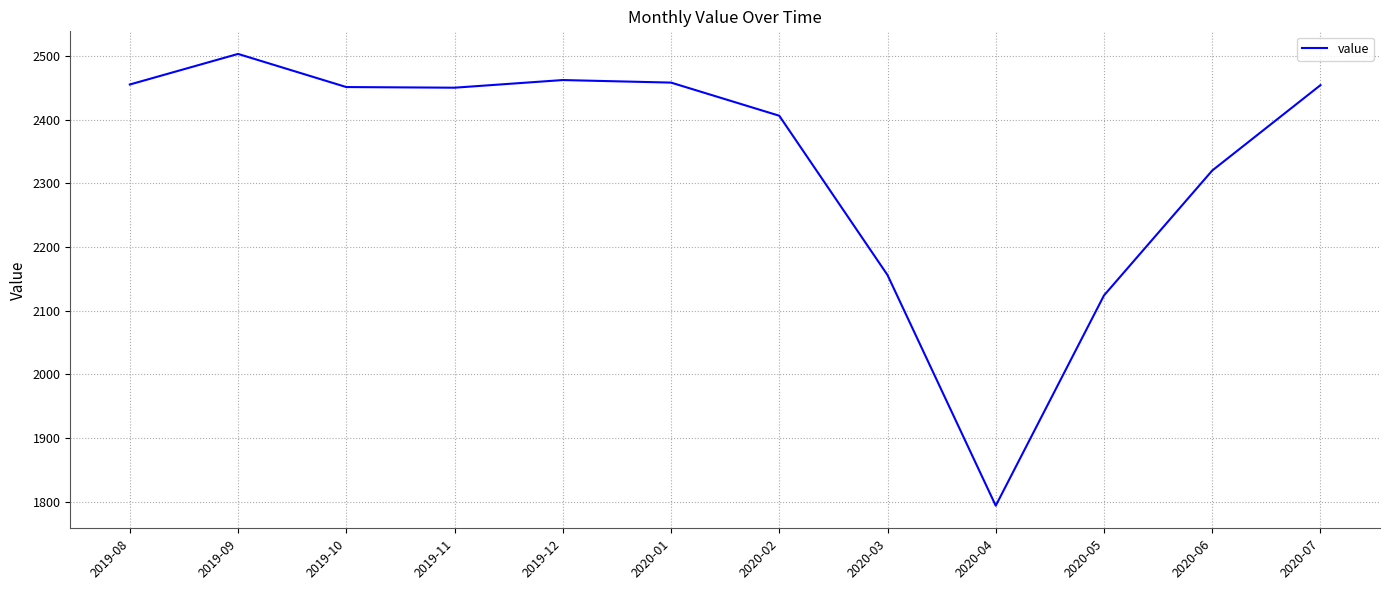

What is the change in value from 2020-06 to 2020-07?

+134